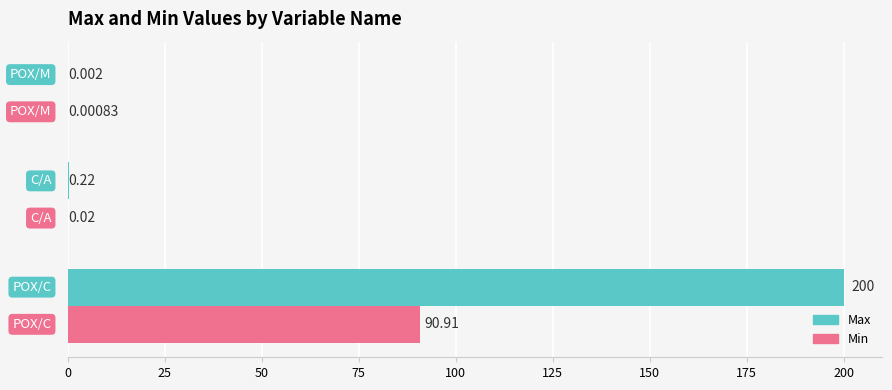

What is the sum of all Min values?

90.9